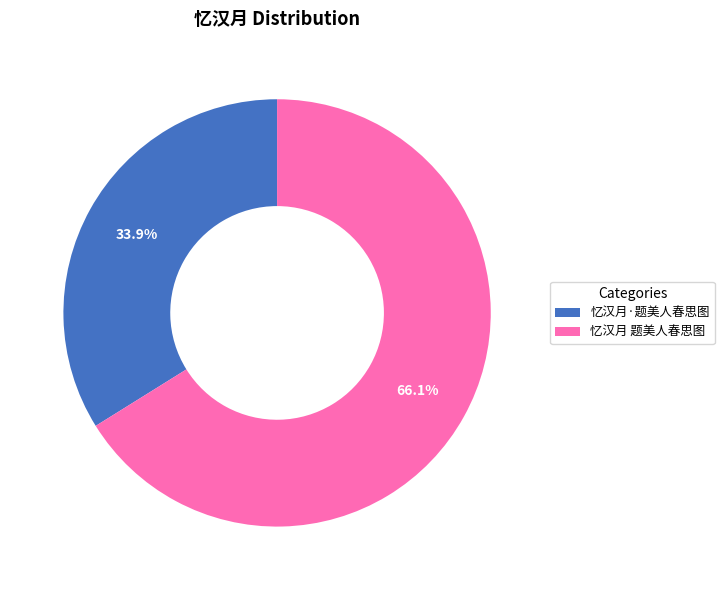

To the nearest percent, what is the combined percentage of 忆汉月·题美人春思图 and 忆汉月 题美人春思图?

100%